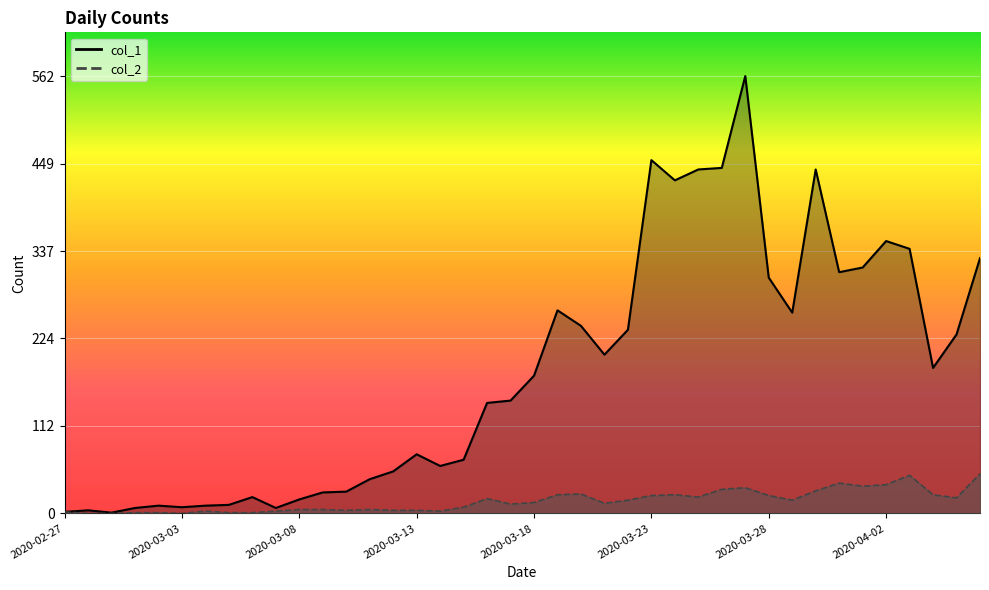

Where is the first local maximum for col_1?

2020-02-28